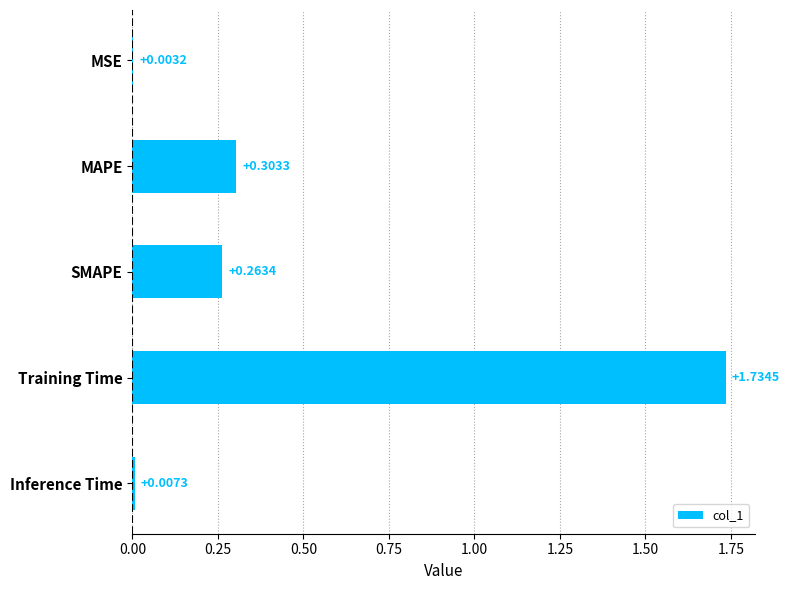

What is the sum of all values?

2.3